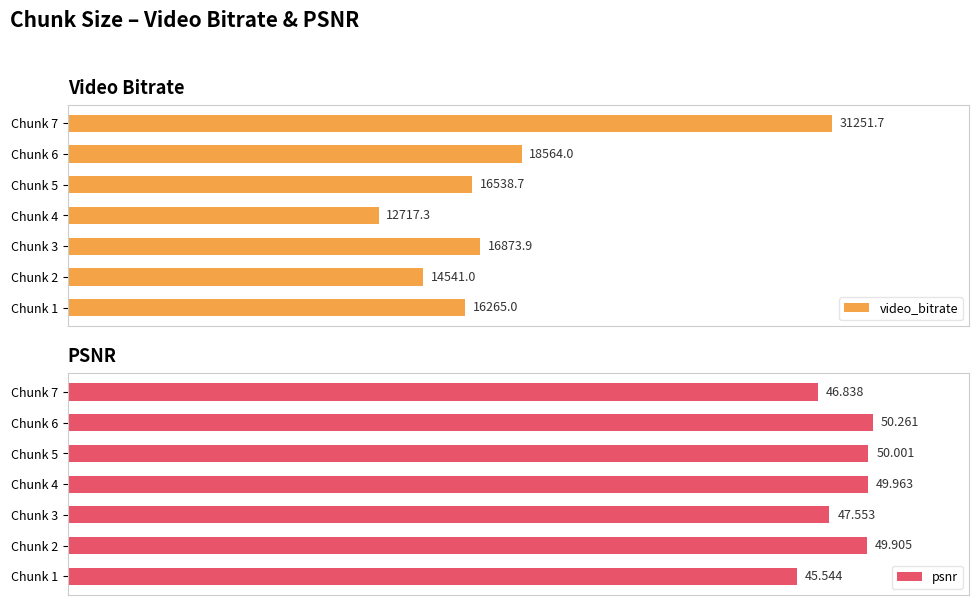

What is the difference between the second highest and second lowest values in the video_bitrate series?

4023.0